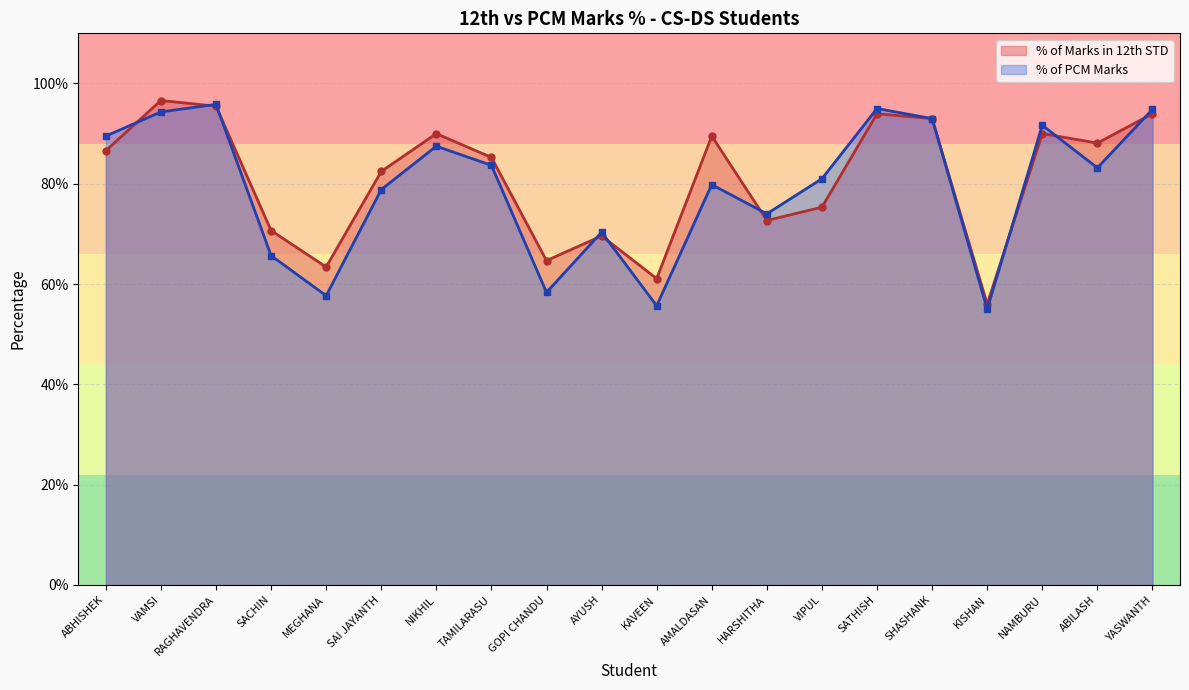

What are all the series names shown in the legend?

% of Marks in 12th STD, % of PCM Marks